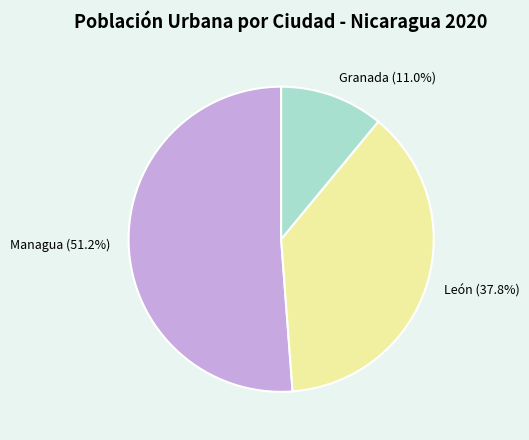

Rank the categories by value from lowest to highest.

Granada, León, Managua